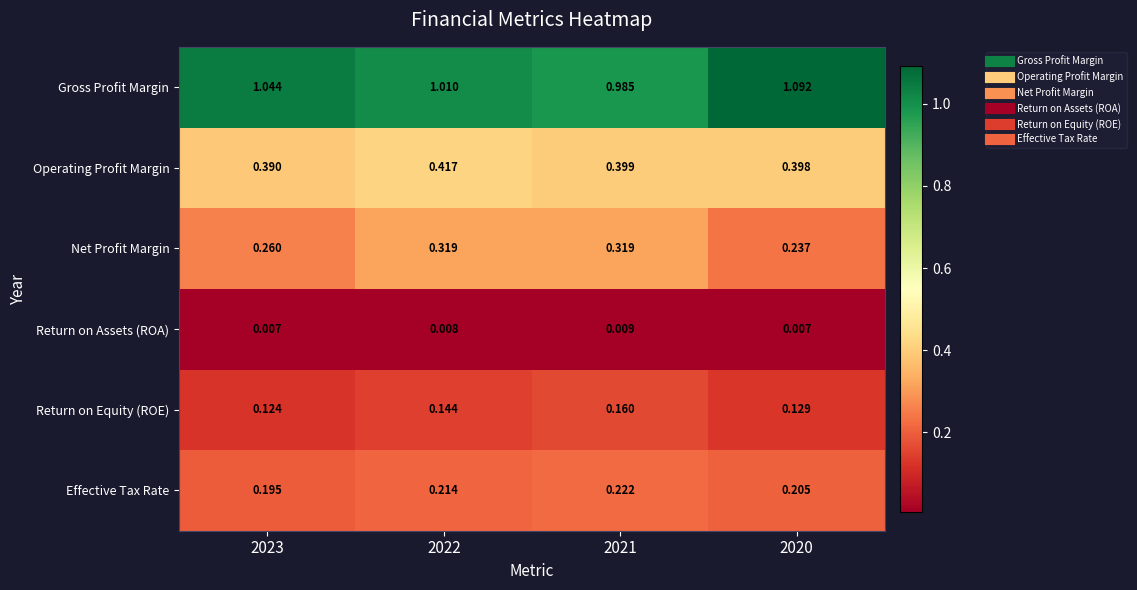

At which category does the chart reach its peak across all series?

2020